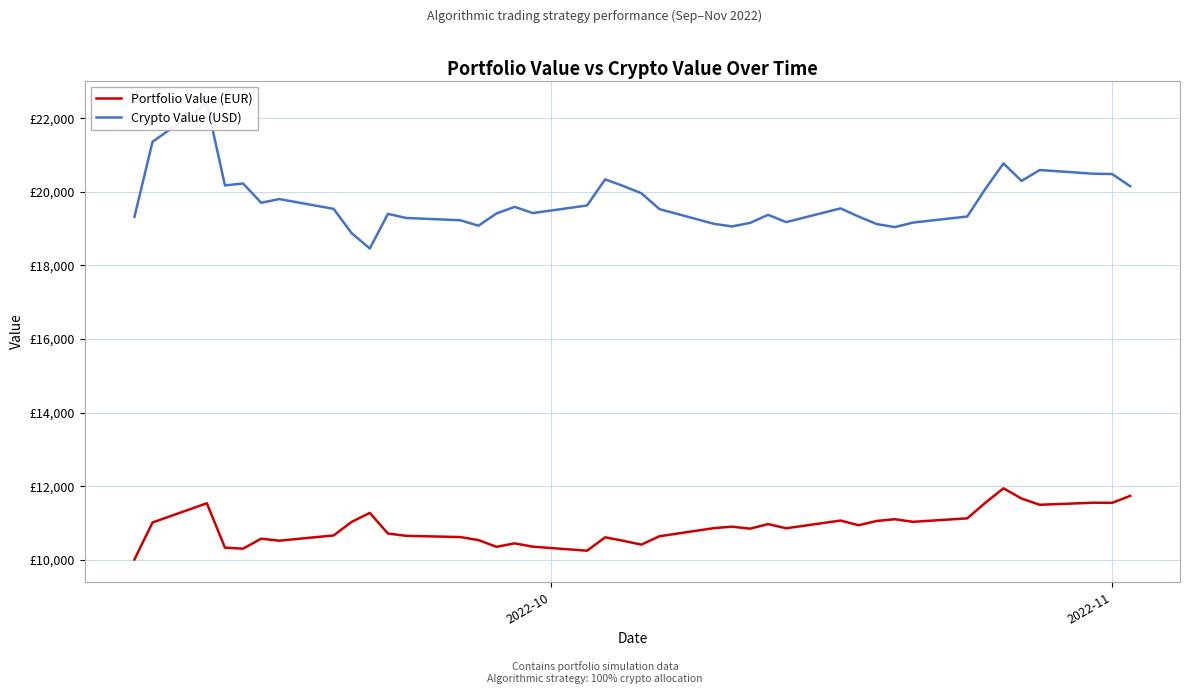

Reading left to right, transcribe all the data shown in this chart.

Portfolio Value (EUR): 10013.9	11019.3	11541.0	10335.0	10307.8	10578.8	10524.5	10667.0	11034.7	11279.2	10718.9	10657.0	10622.6	10540.2	10357.4	10452.3	10361.8	10252.3	10615.9	10521.8	10418.1	10645.3	10864.6	10905.5	10851.0	10974.7	10861.8	11071.0	10944.3	11060.2	11107.7	11036.5	11131.3	11555.3	11946.5	11669.3	11499.9	11556.5	11552.5	11741.1
Crypto Value (USD): 19319.8	21360.1	22395.7	20173.6	20226.7	19701.9	19803.3	19537.0	18875.0	18461.4	19401.6	19289.9	19227.8	19079.1	19412.8	19591.5	19422.6	19629.1	20337.8	20158.3	19960.7	19530.1	19131.9	19060.0	19155.5	19375.1	19176.9	19549.9	19327.4	19124.0	19041.9	19164.4	19329.7	20080.1	20771.6	20295.1	20591.8	20490.7	20483.6	20151.8